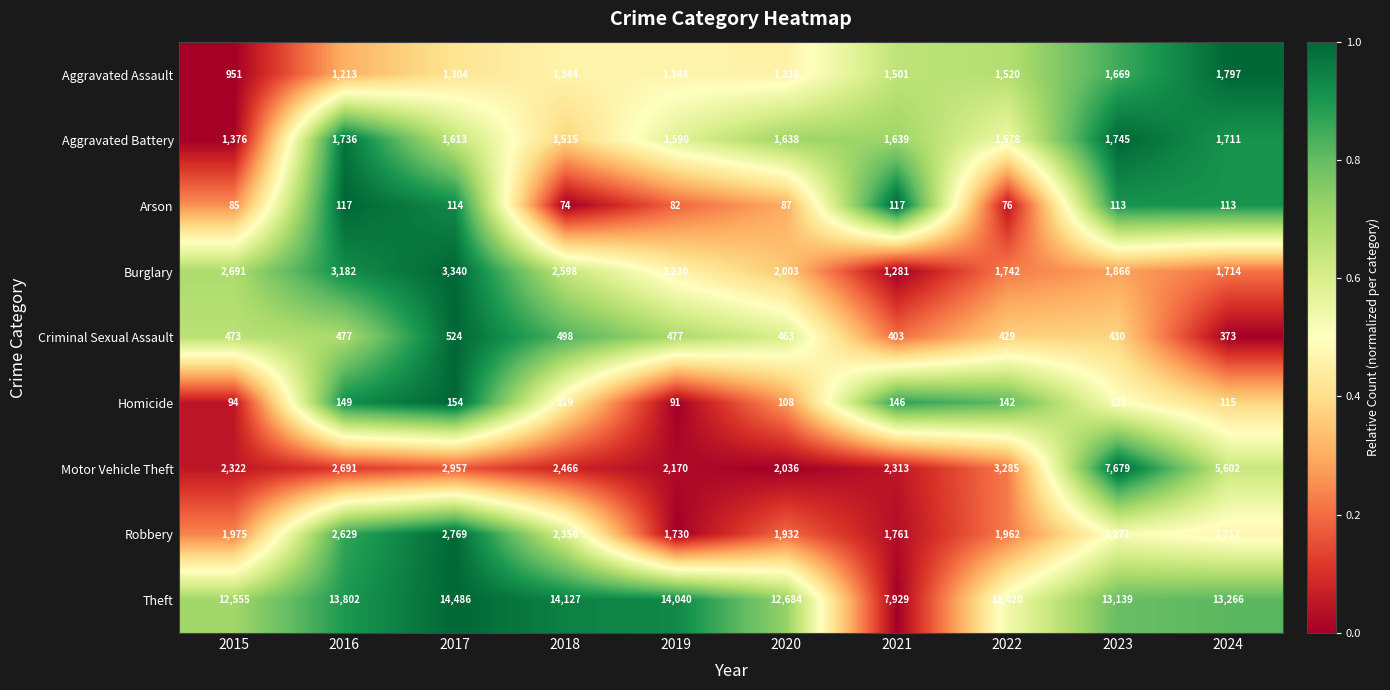

True or false: Theft has a value of 20803 at 2024.

False